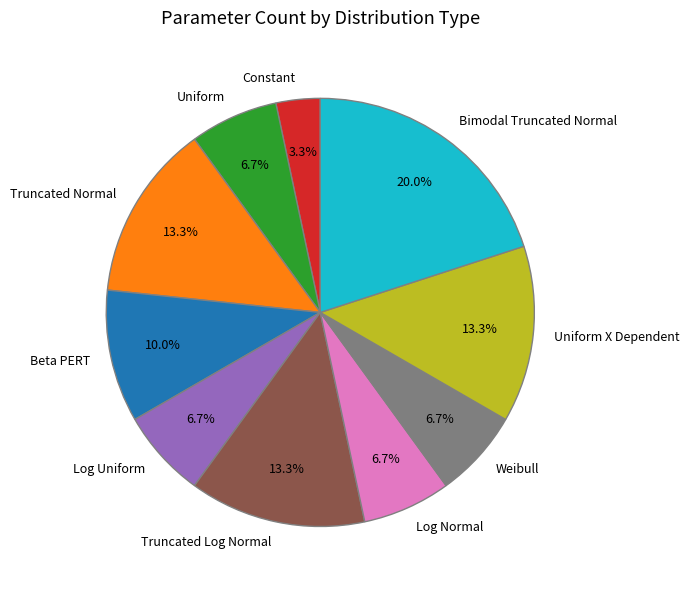

Is Log Normal the majority of the pie?

No